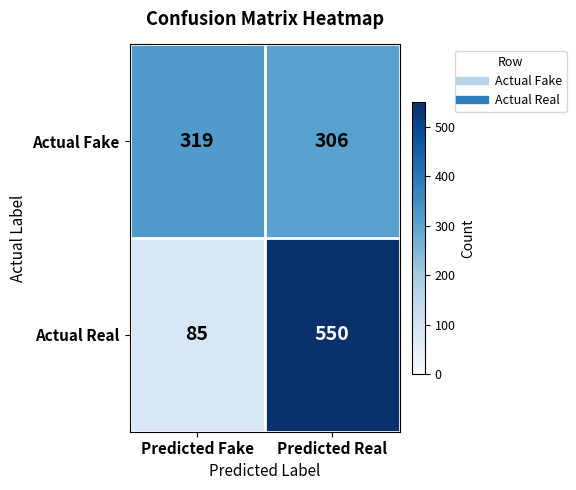

Reading left to right, list all the values displayed in this chart.

Actual Fake: 319	306
Actual Real: 85	550